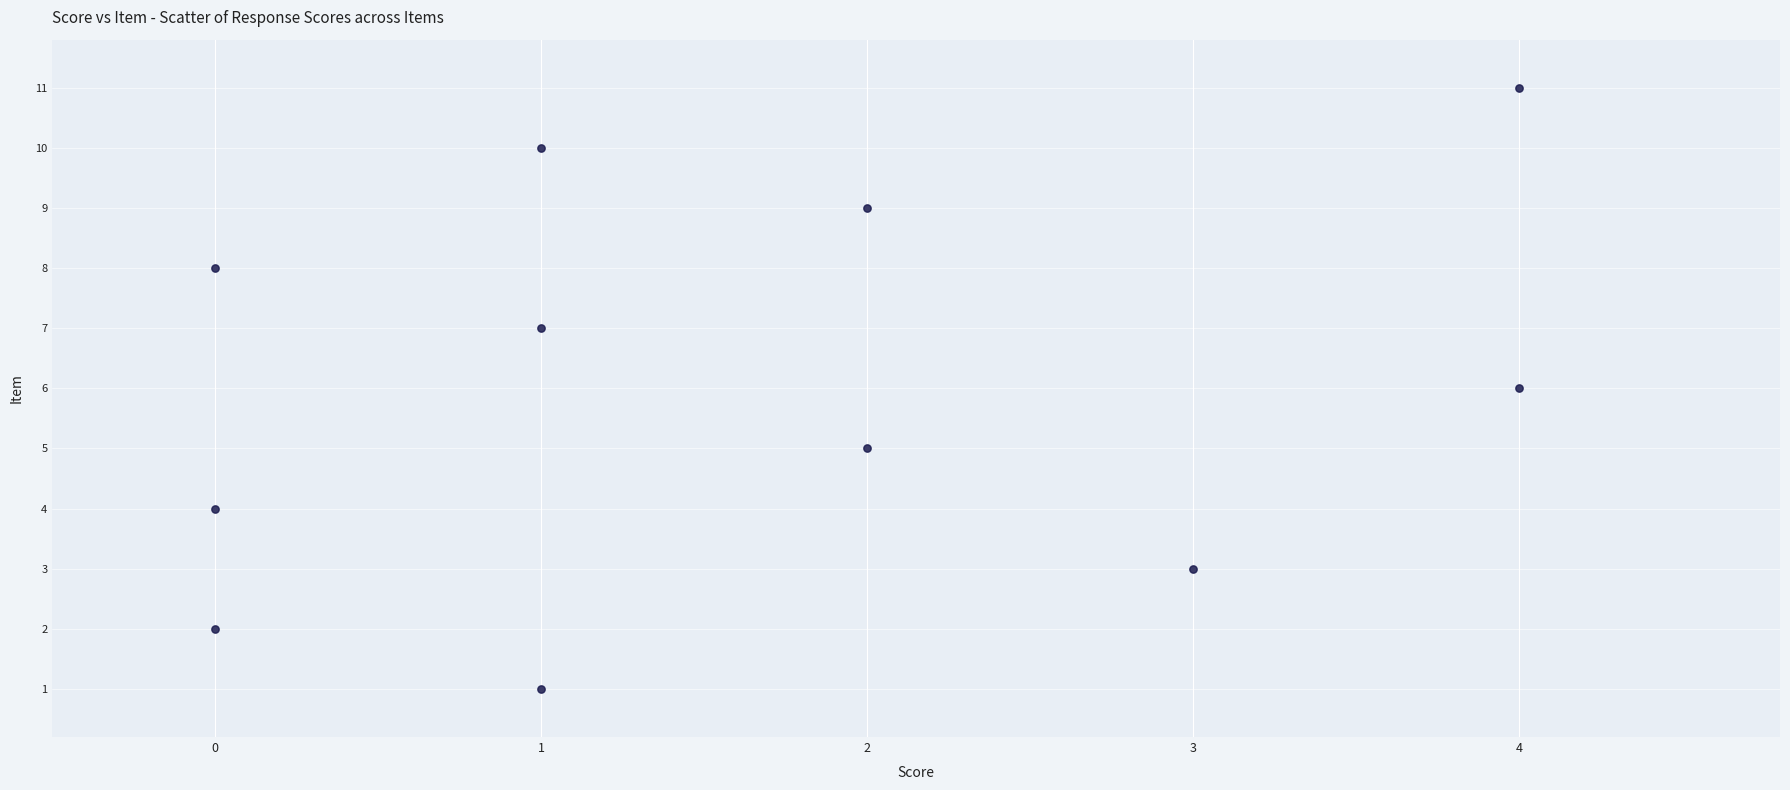

What is the range of X values (max minus min)?

4